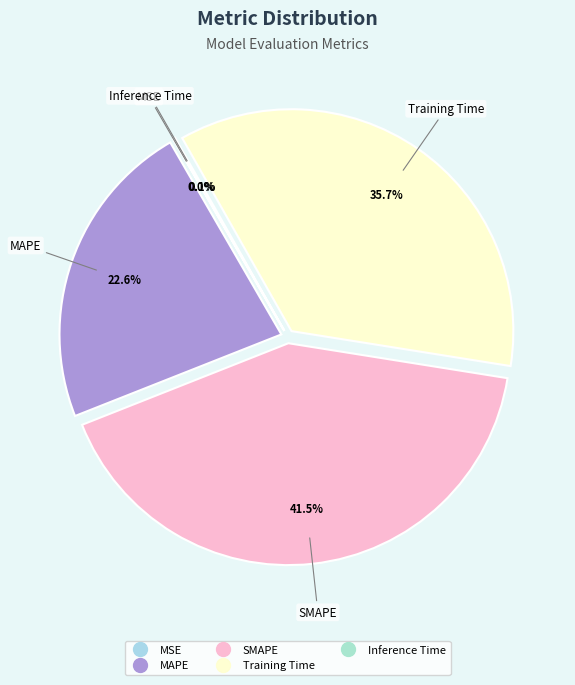

Is MAPE the majority of the pie?

No